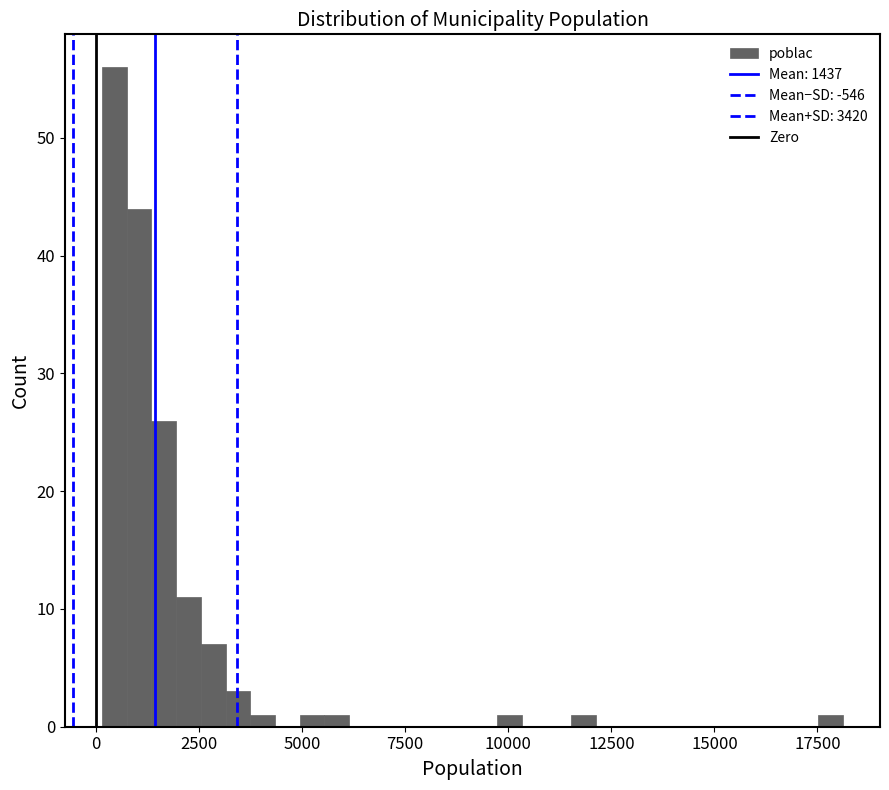

Around what value on the x-axis is the tallest bar? Give the approximate position of its centre, as read against the axis.

500